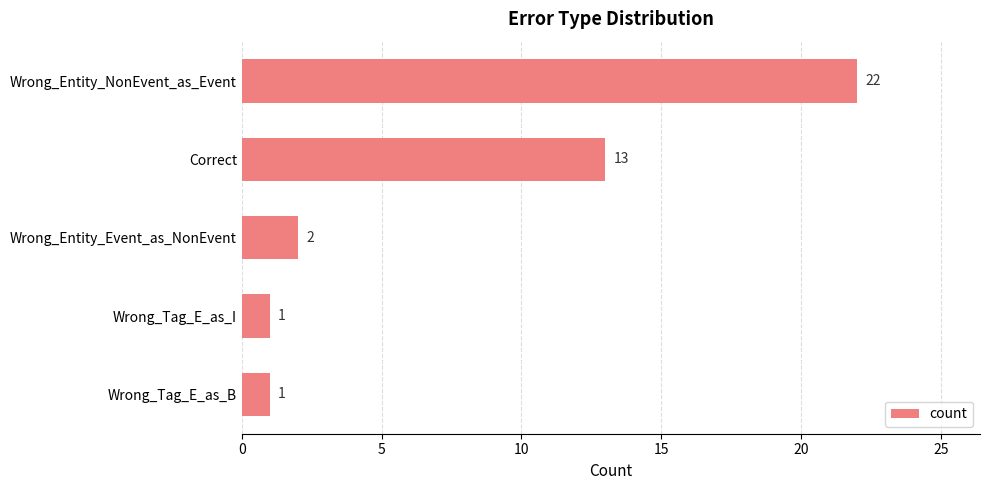

Reading top to bottom, list all the values displayed in this chart.

Wrong_Entity_NonEvent_as_Event=22	Correct=13	Wrong_Entity_Event_as_NonEvent=2	Wrong_Tag_E_as_I=1	Wrong_Tag_E_as_B=1